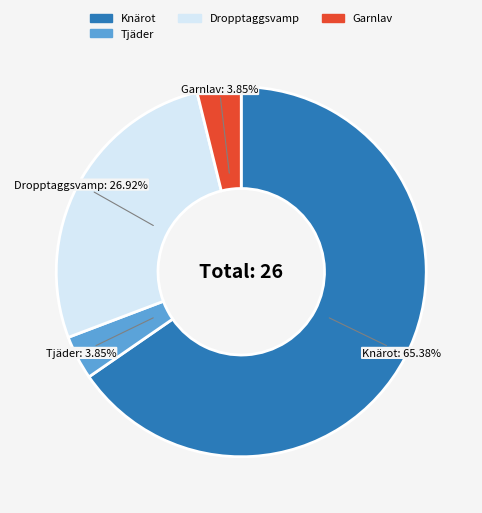

To the nearest percent, what percentage of the pie is Knärot?

65%